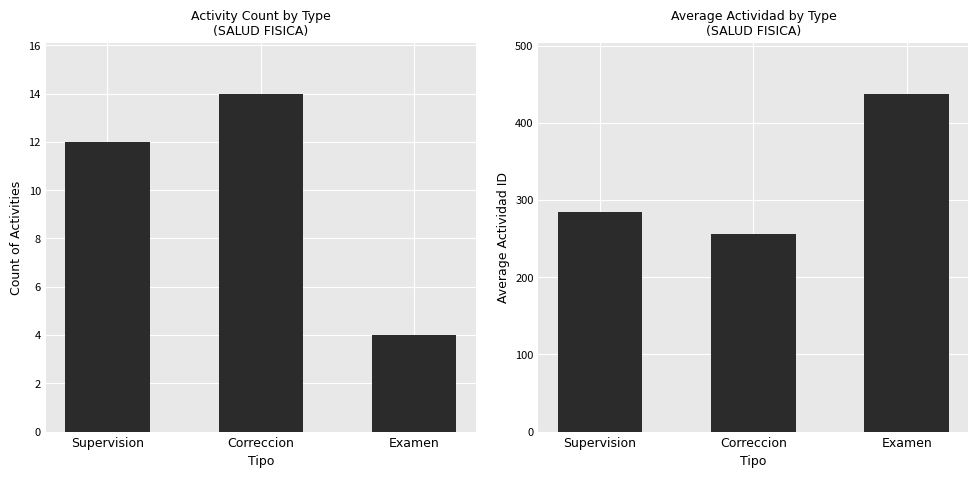

What is the value of the Count bar at the 1st from the left?

12